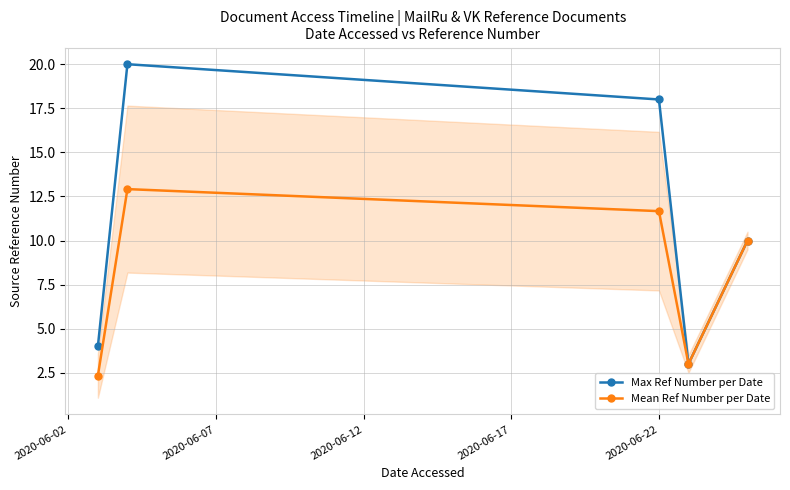

What is the highest value of the Mean Ref Number per Date series?

12.9